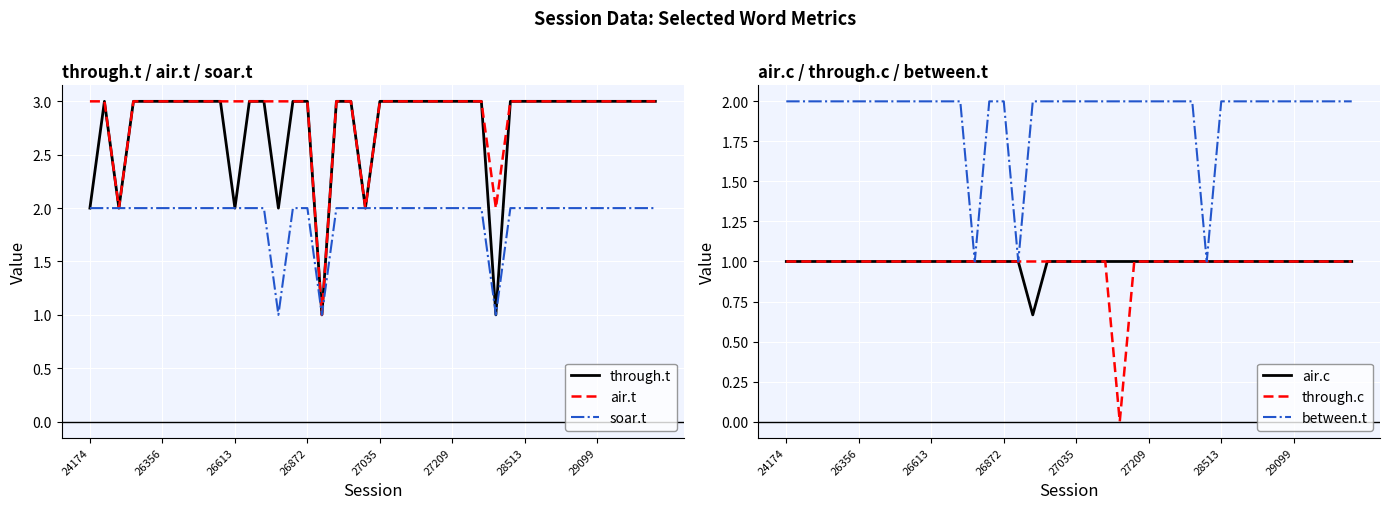

Which series changed the most between 29 and 38?

between.t